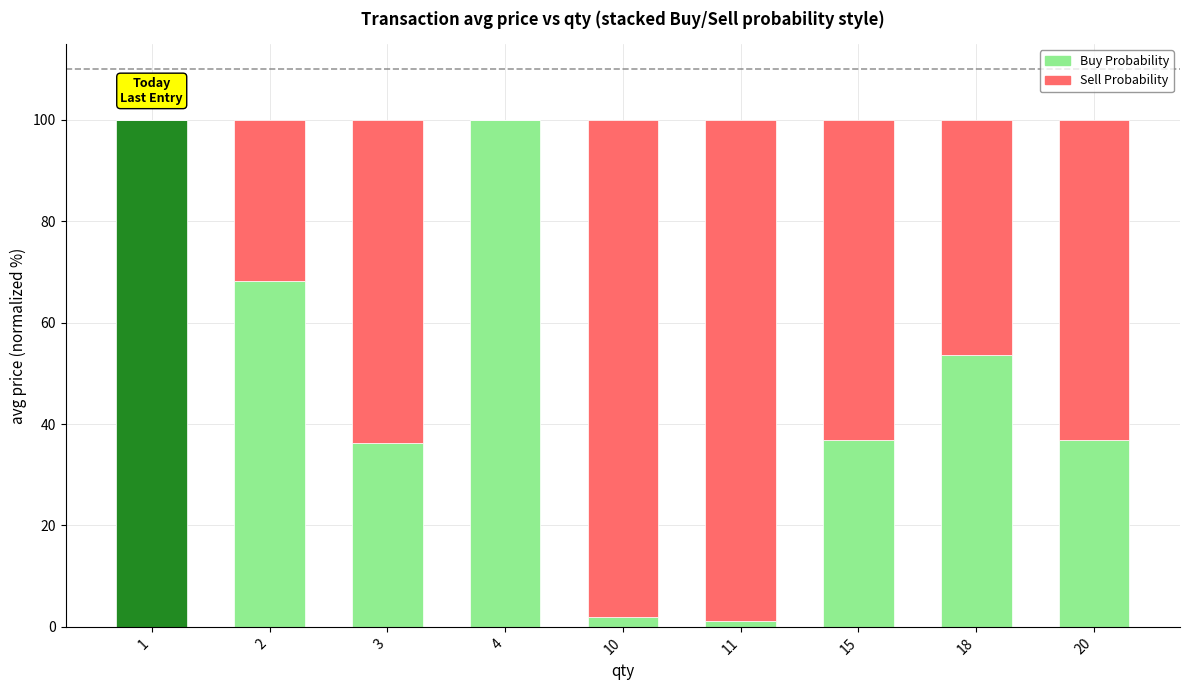

What is the total value across all series at 3?

100.0